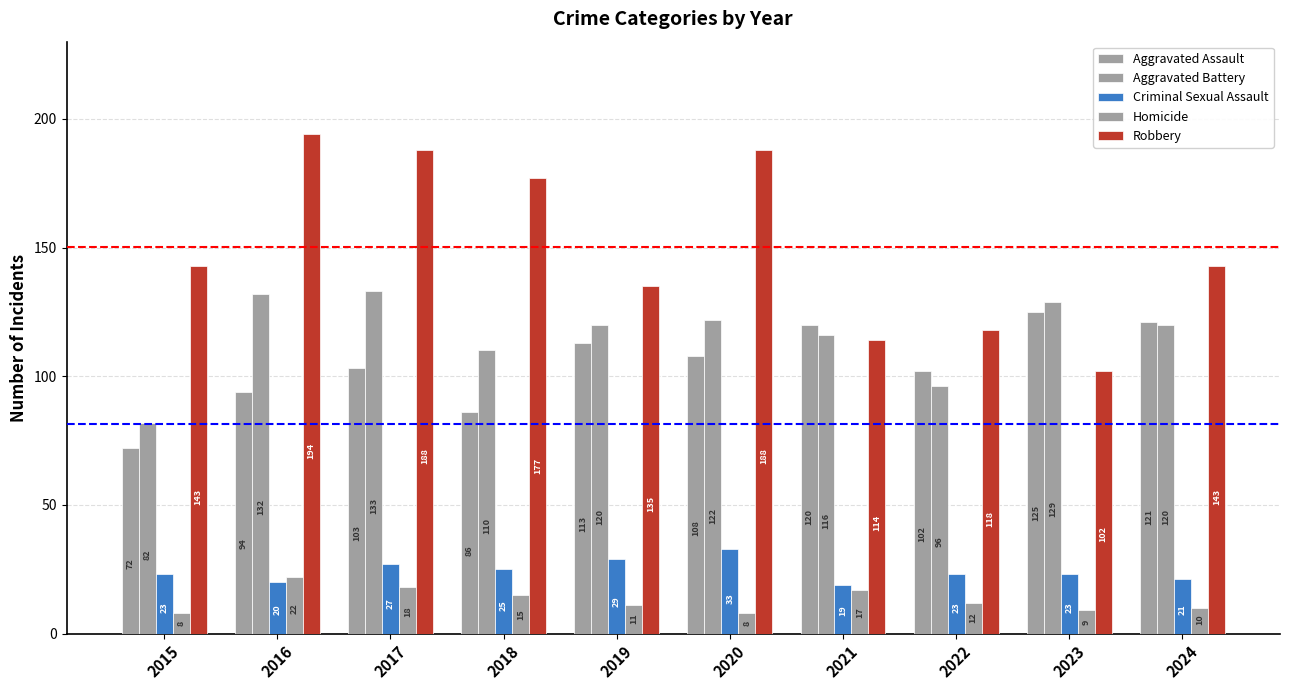

At 2019, list the series in order from smallest to largest.

Homicide, Criminal Sexual Assault, Aggravated Assault, Aggravated Battery, Robbery